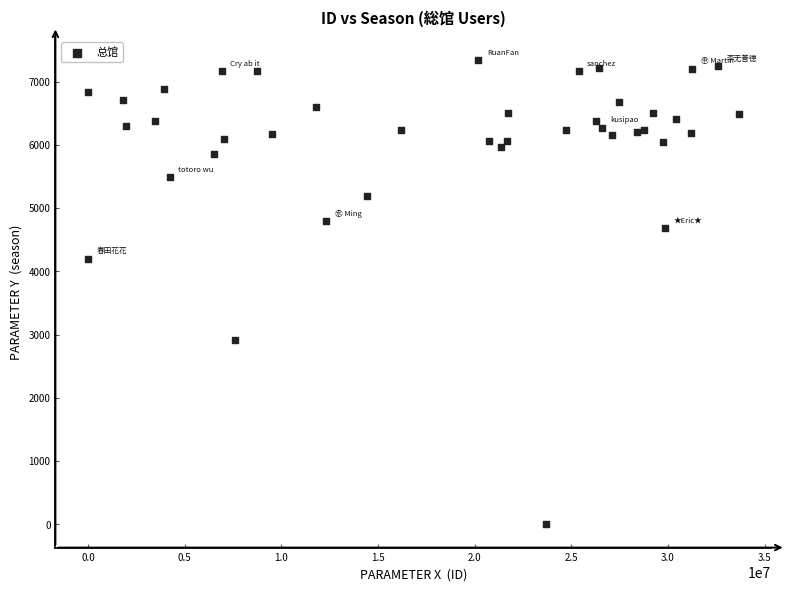

What Y value in the scatter plot is closest to 3670?

4203